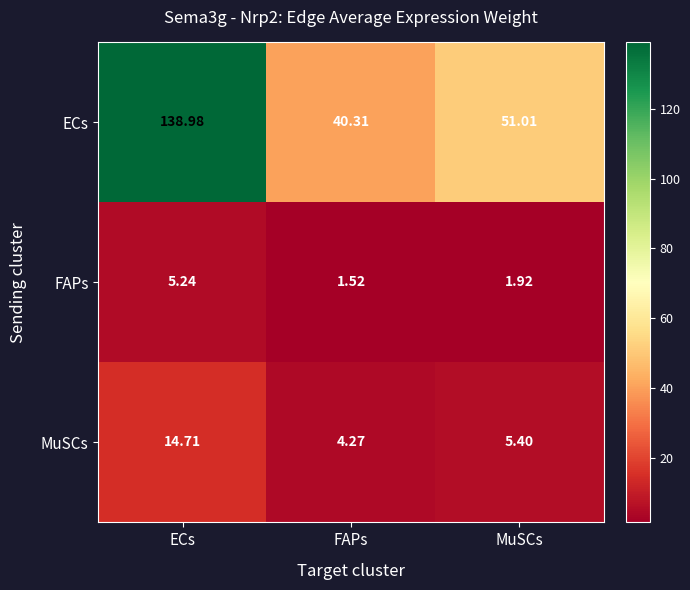

List the series in order of their peak value, highest first.

ECs, MuSCs, FAPs